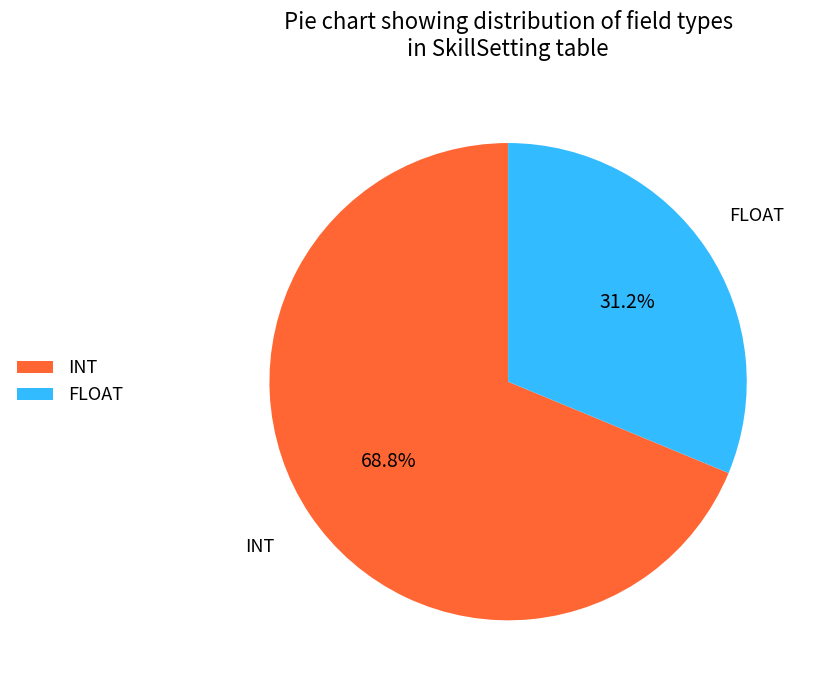

What is the smallest slice in the pie chart?

FLOAT